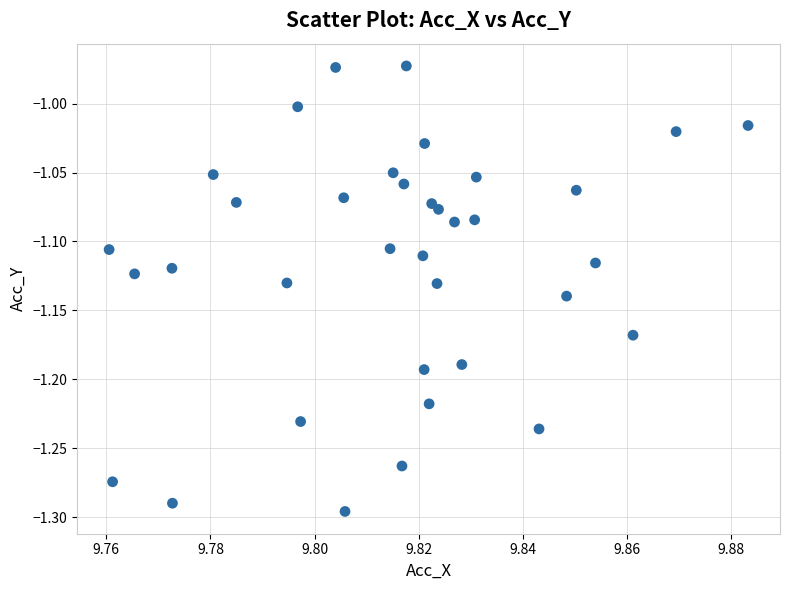

What is the range of Y values (max minus min)?

0.3